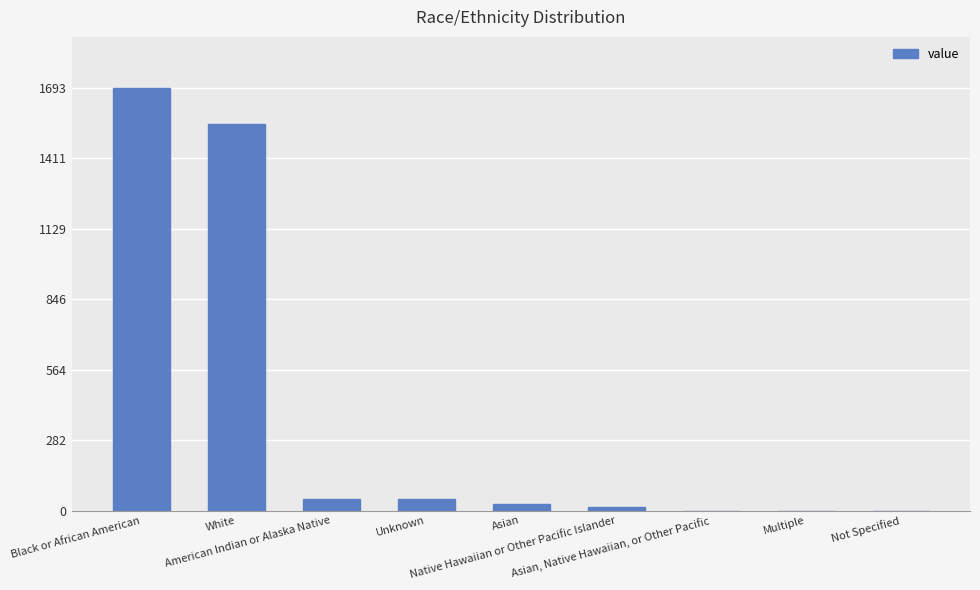

What is the sum of all values?

3372